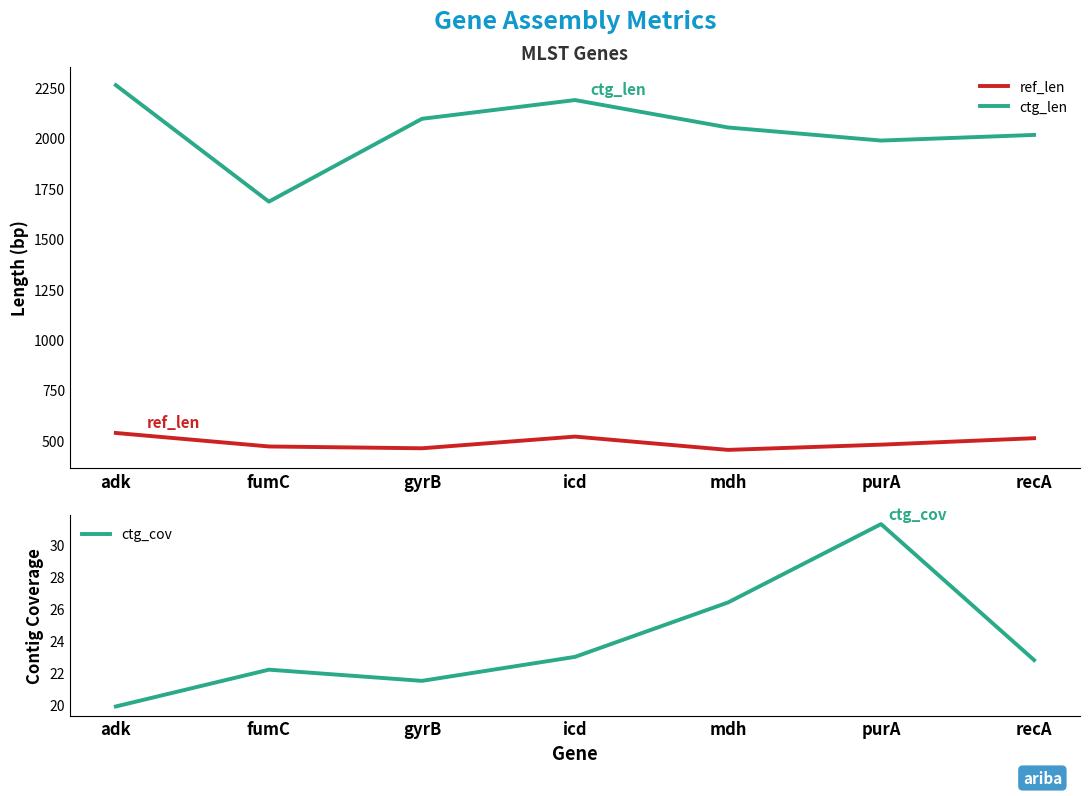

How many data points in ctg_cov are above 22?

5